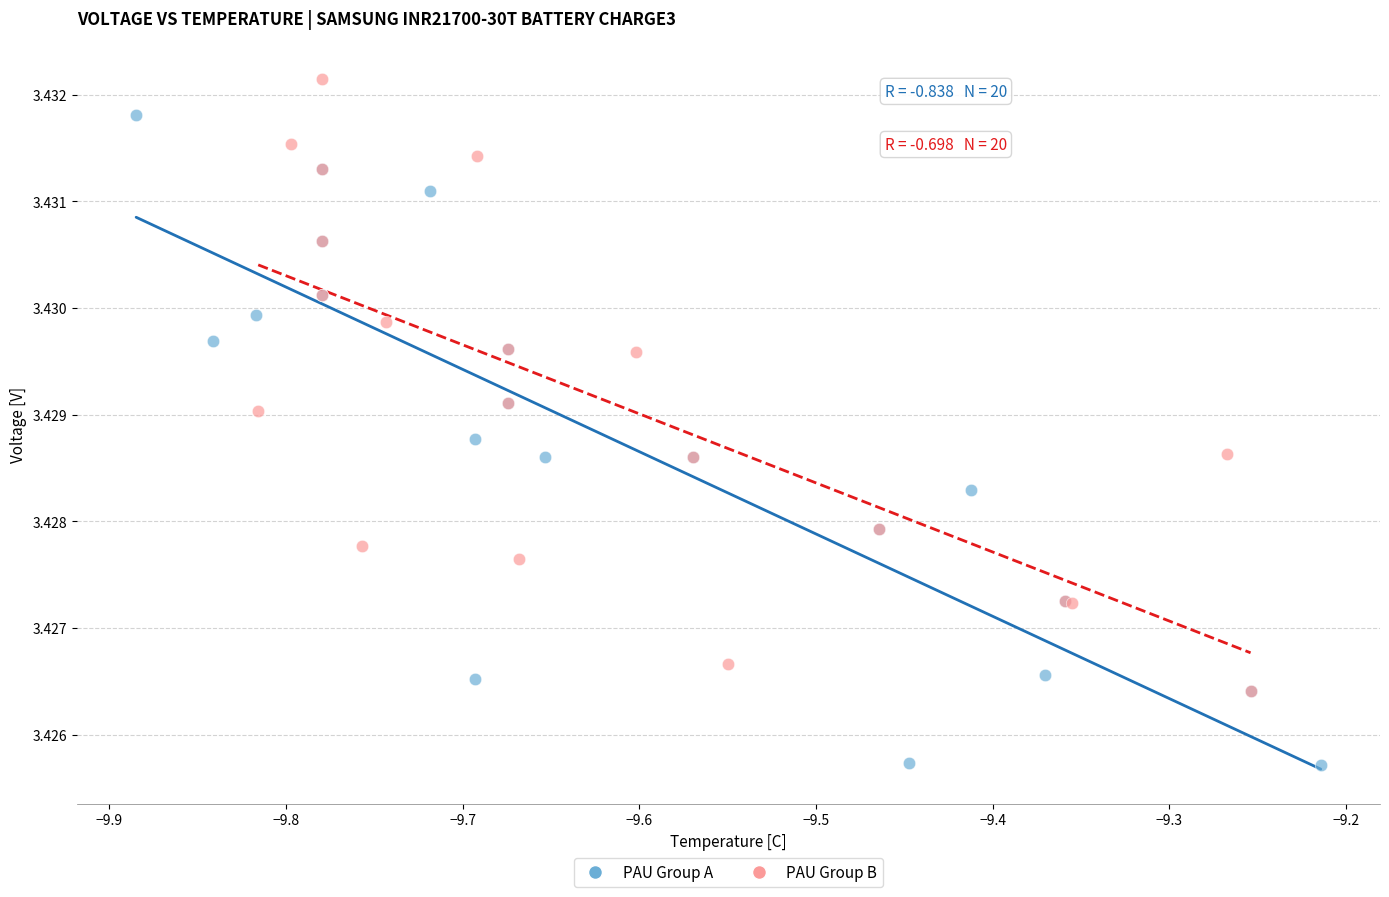

Which series contains the highest Y value?

PAU Group B